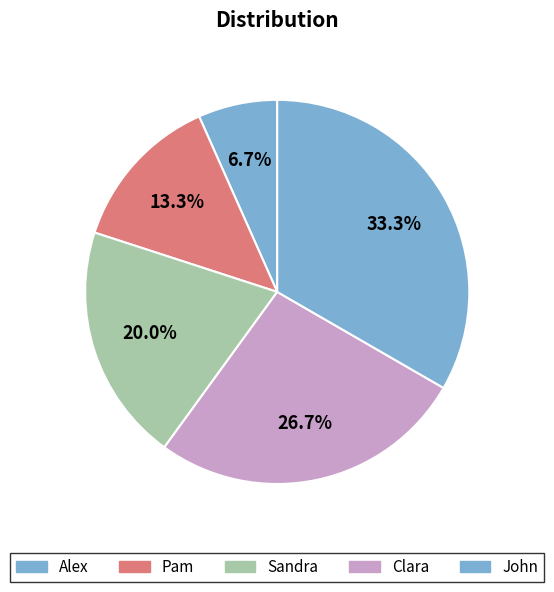

Is it true that Alex is 1% of the pie?

False